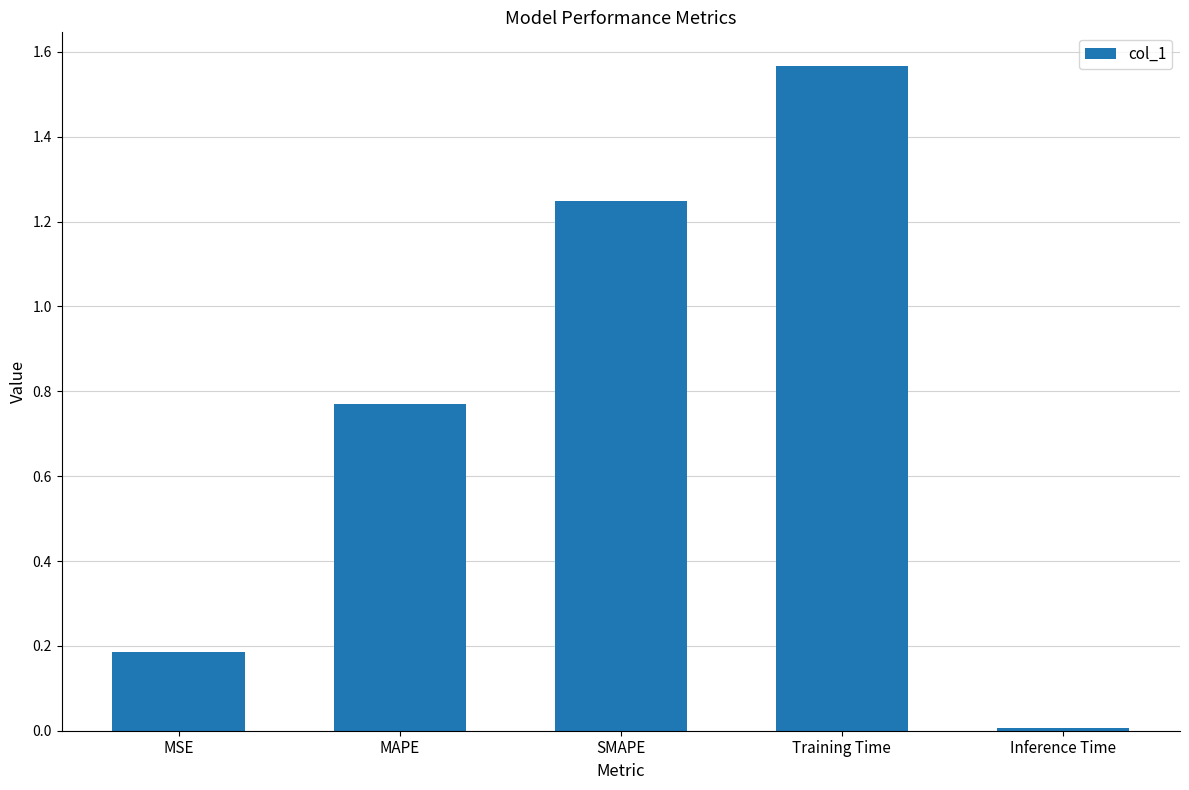

Which has a higher value, MAPE or MSE?

MAPE